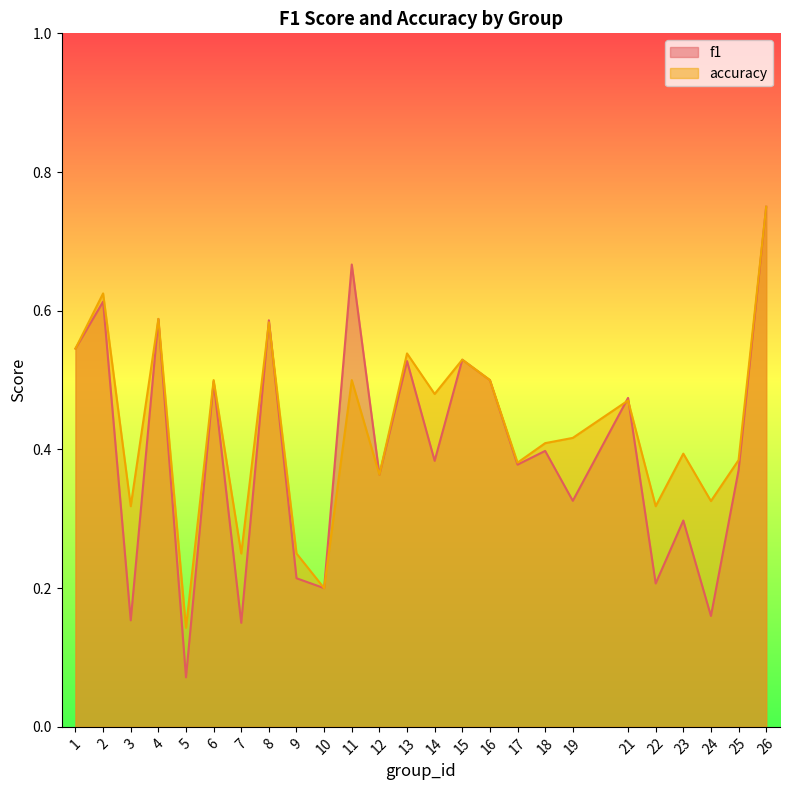

Does the chart display data point markers on the line(s)?

No